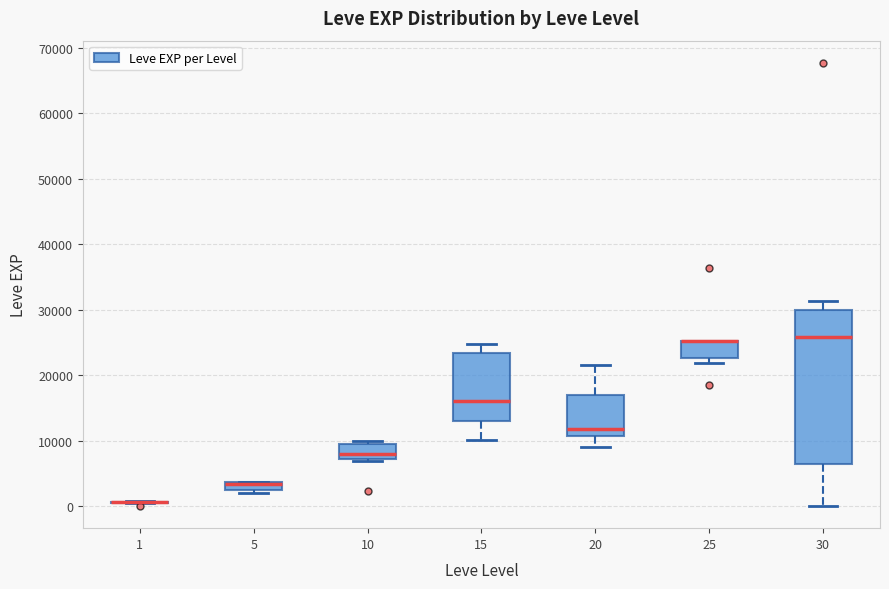

Where does the median line of the box at x = 10 sit on the y-axis? The values are not printed on the chart, so give them approximately, as read against the axis.

8000